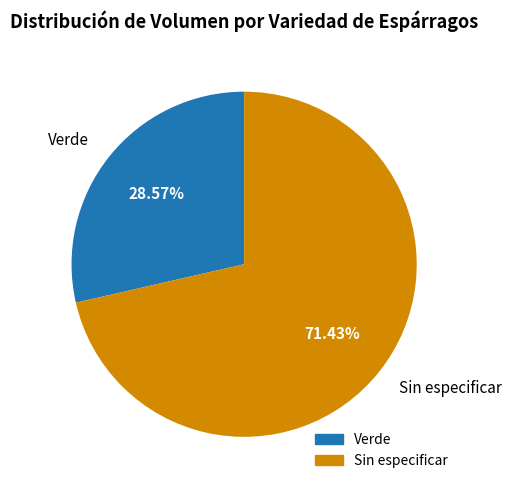

Which slice is the smallest?

Verde